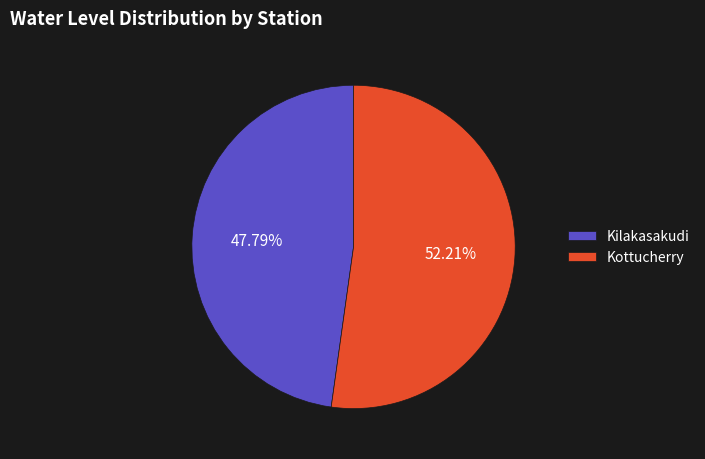

The Kilakasakudi slice represents 34% of the pie. True or false?

False